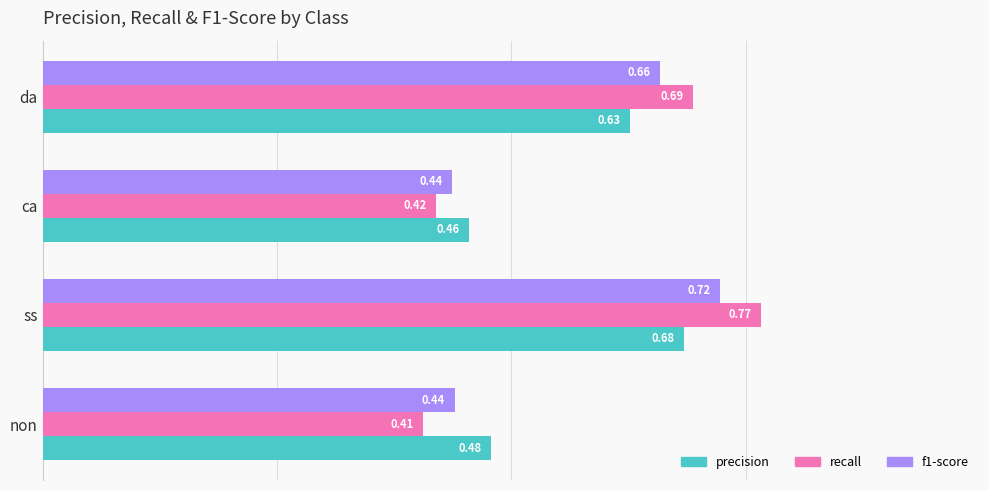

Which series changed the most between non and ca?

precision